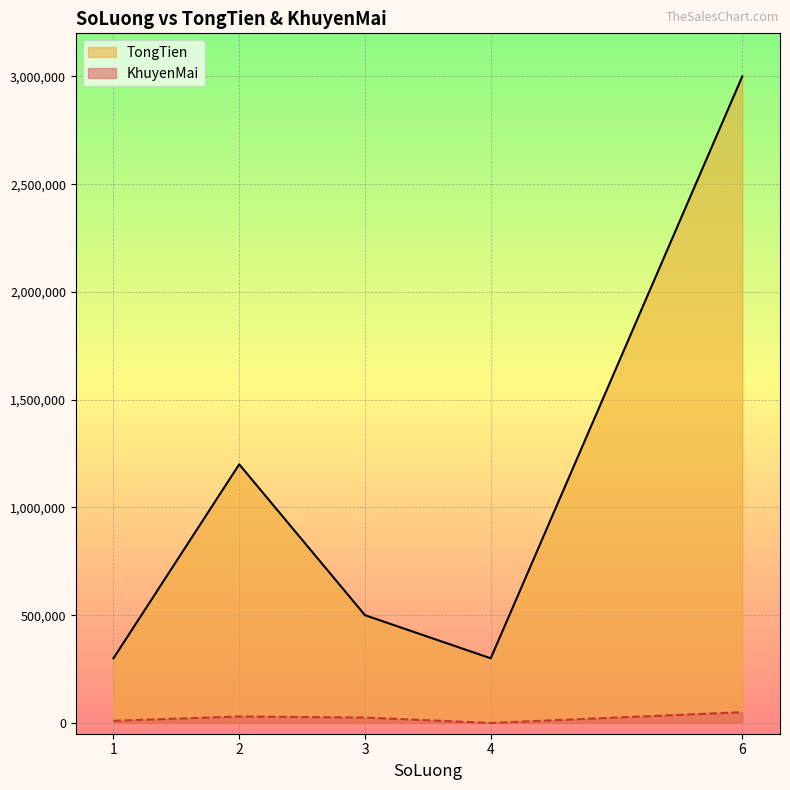

In TongTien, how many points are higher than both neighbors (excluding endpoints)?

1